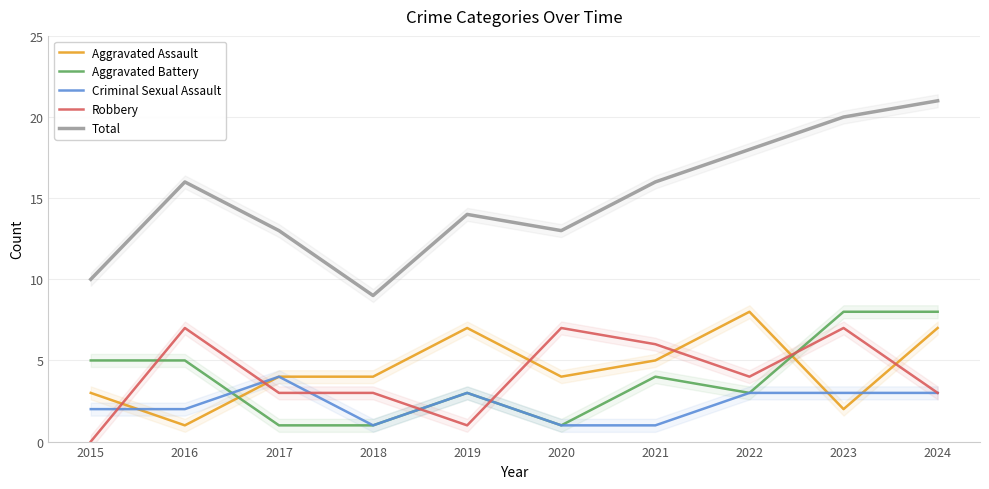

What is the sum of the Total values at 2018 and 2024?

30